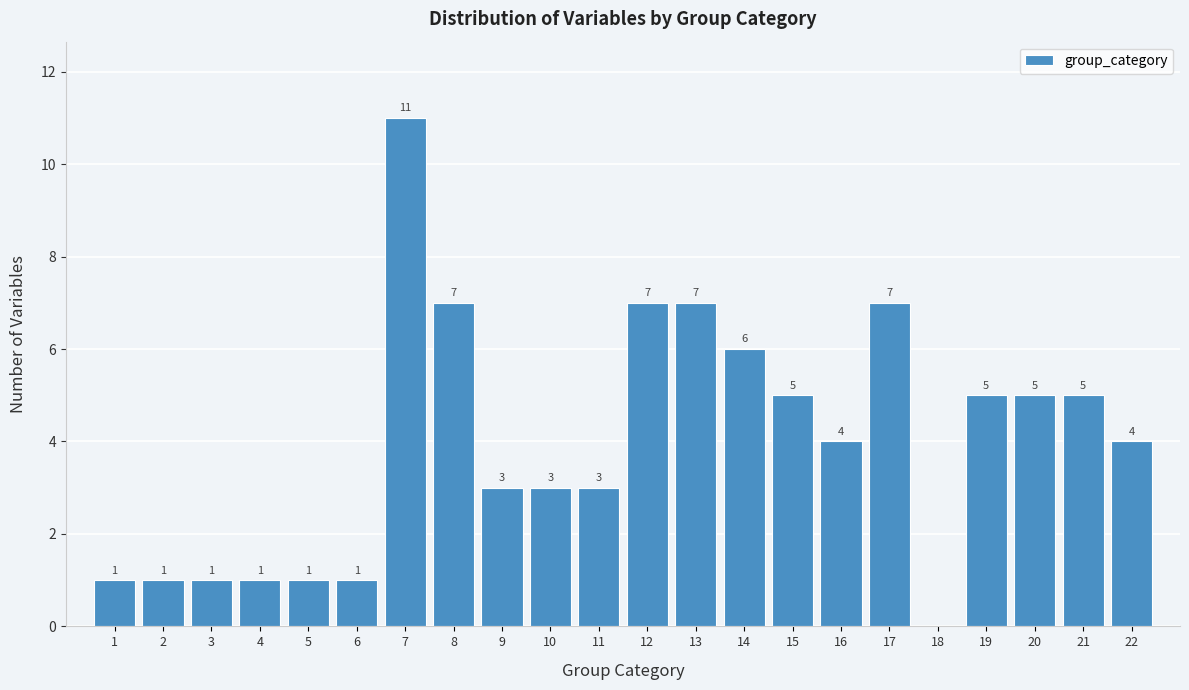

Over which range of the x-axis is the bar tallest?

6.5 to 7.5